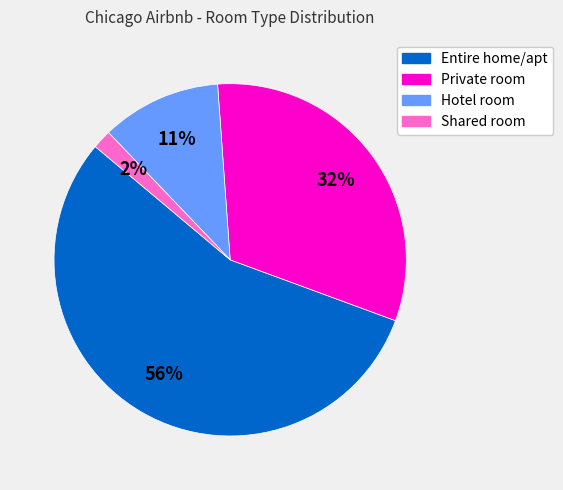

Is it true that Entire home/apt is 62% of the pie?

False